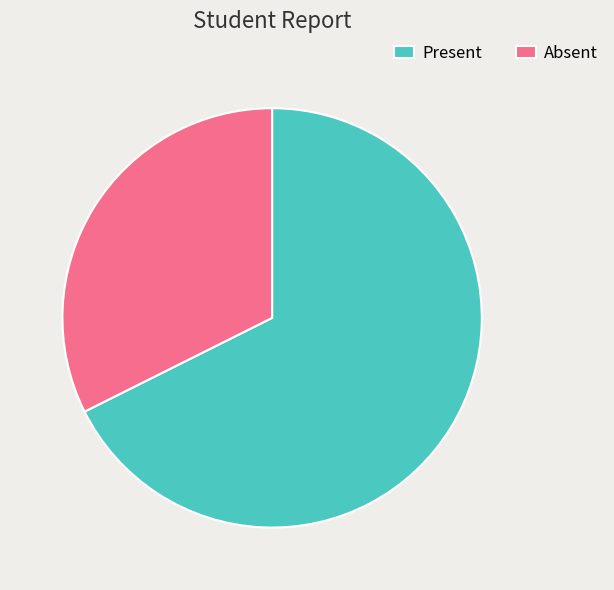

True or false: Absent accounts for 39% of the total.

False